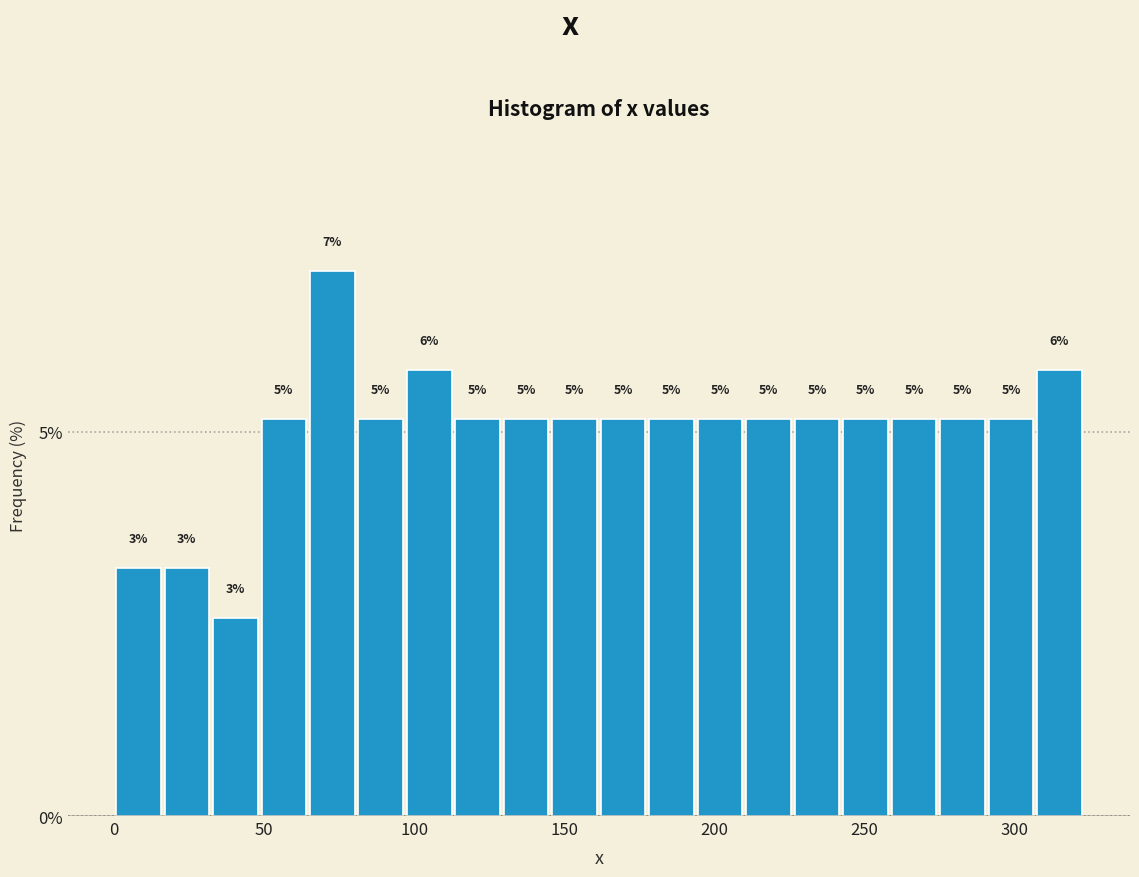

Read against the x-axis, roughly where is the centre of the tallest bar?

75